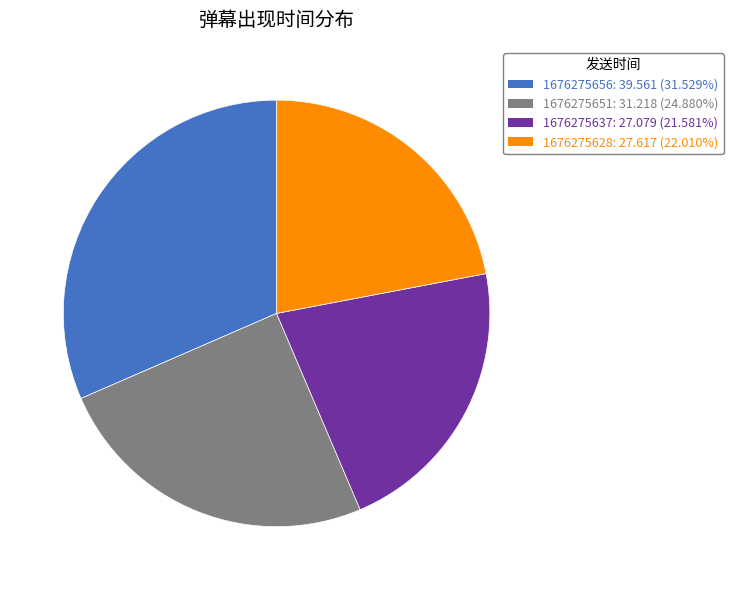

What is the largest slice in the pie chart?

1676275656